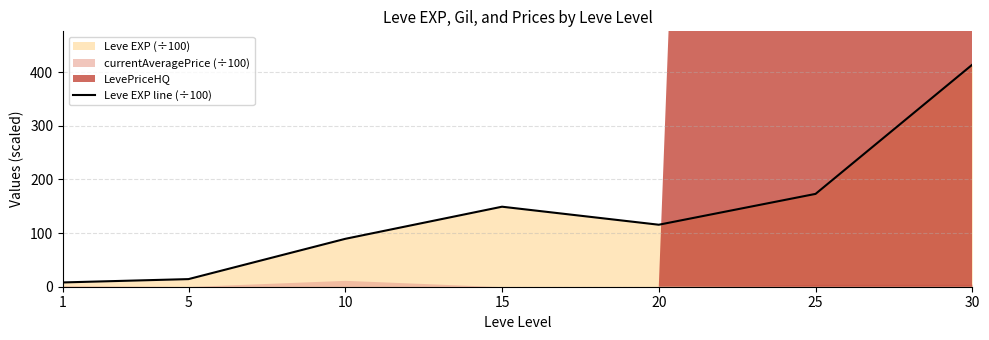

Approximately how many times larger is the value at 1 compared to 15?

0.1